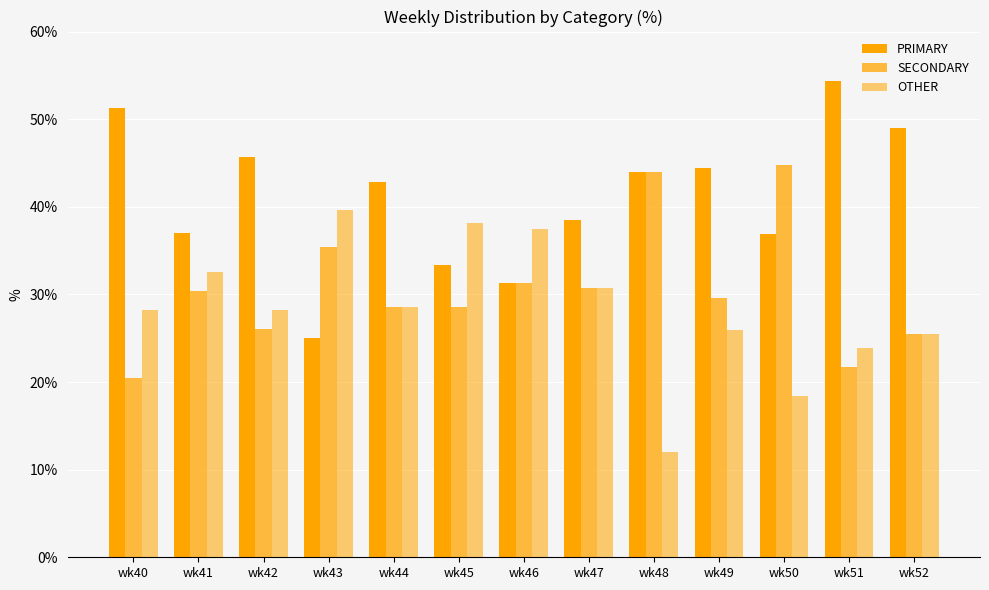

How many bars are there in total?

39